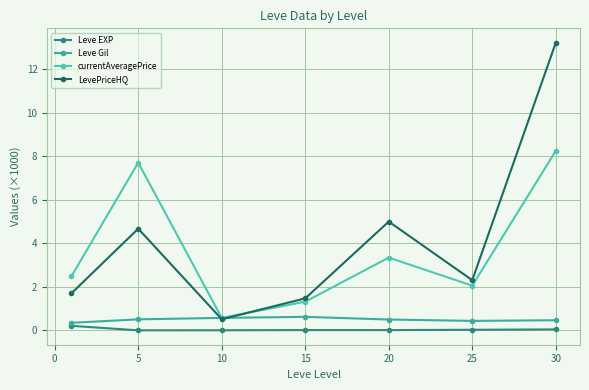

Does the chart display data point markers on the line(s)?

Yes